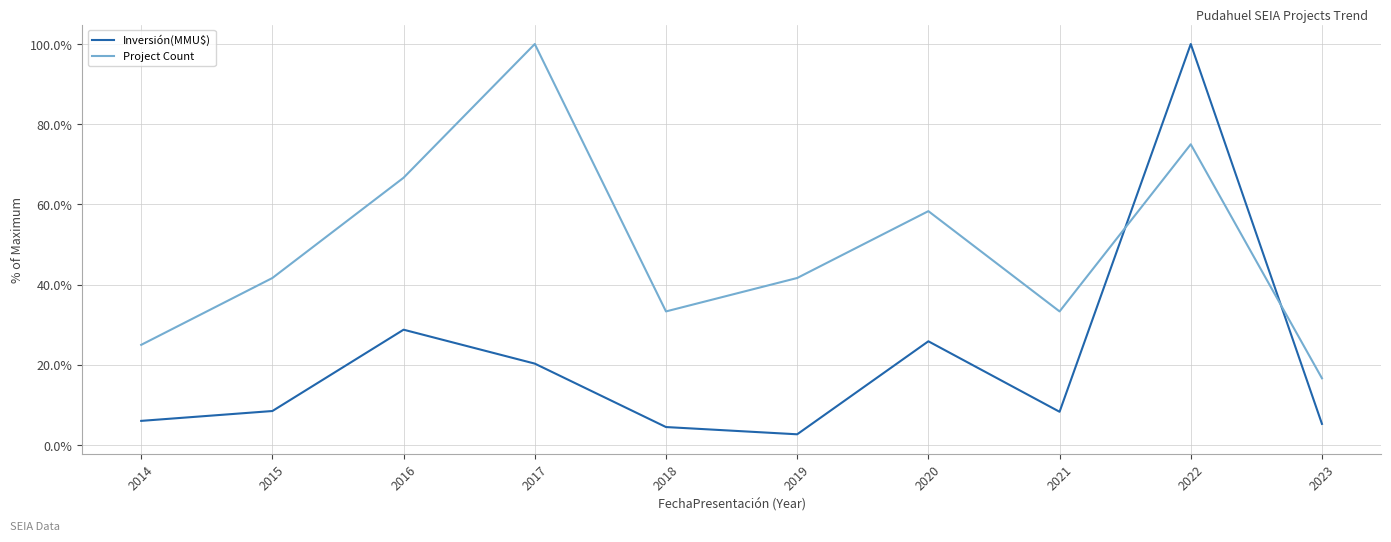

At which category does Project Count reach its first local valley?

2018